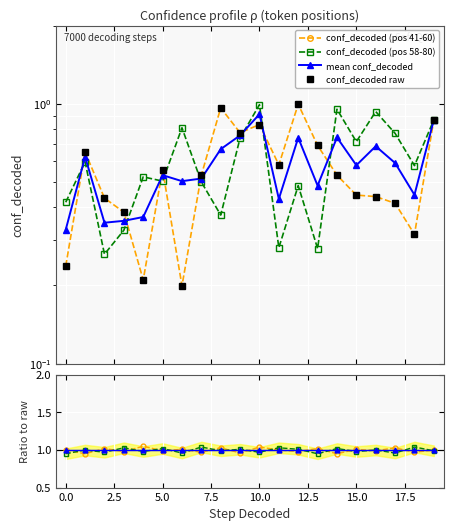

Is it true that conf_decoded2 equals 0.5 at 12?

True